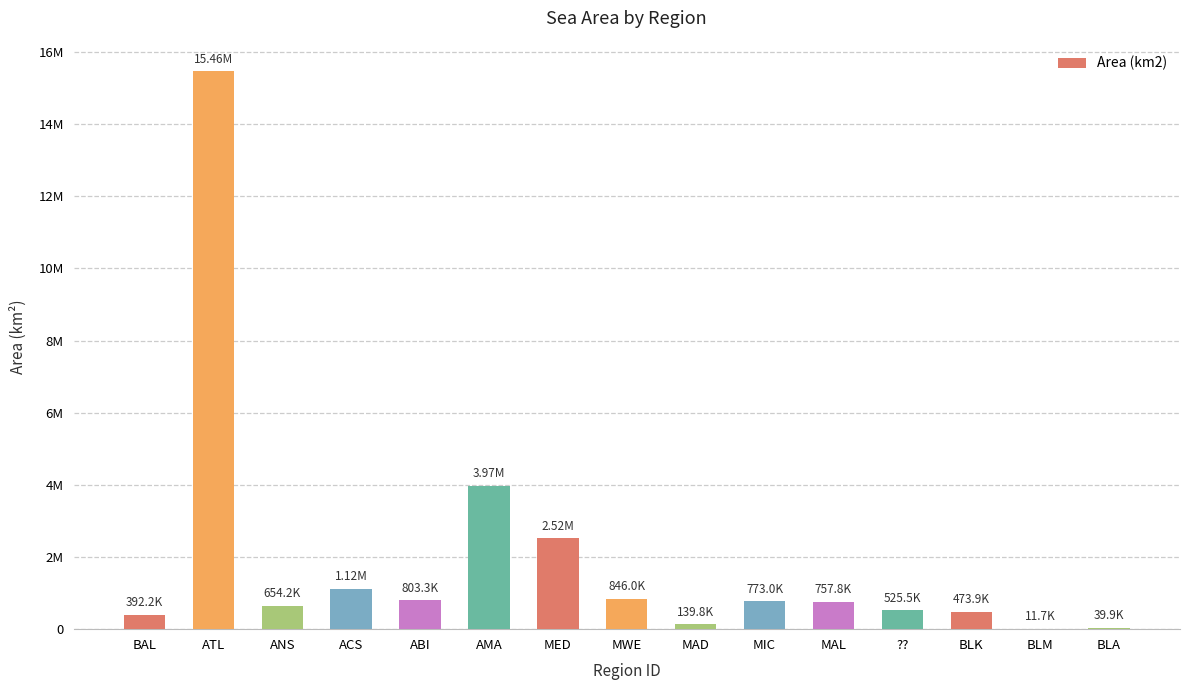

What is the change in value from MIC to ???

-247549.8